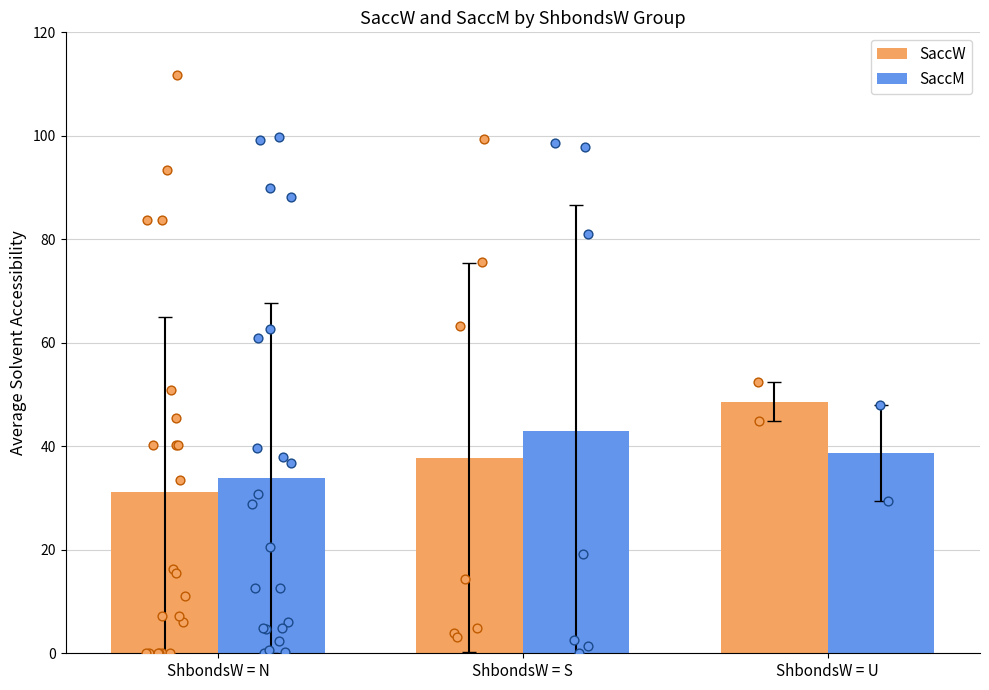

Which series has the largest total across all categories?

SaccW